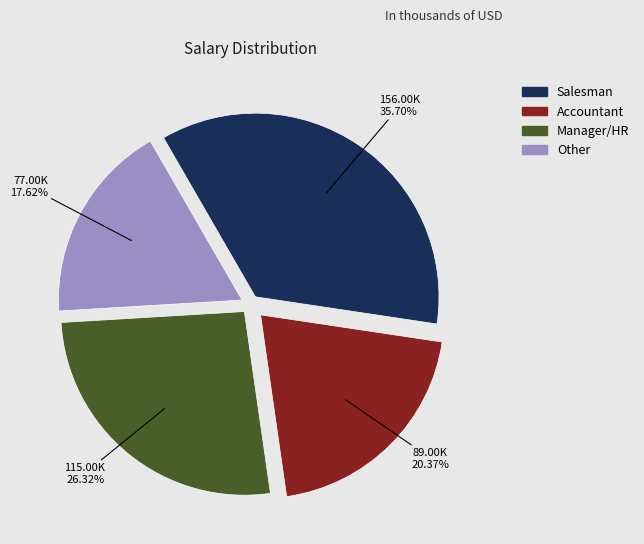

How many slices are in this pie chart?

4